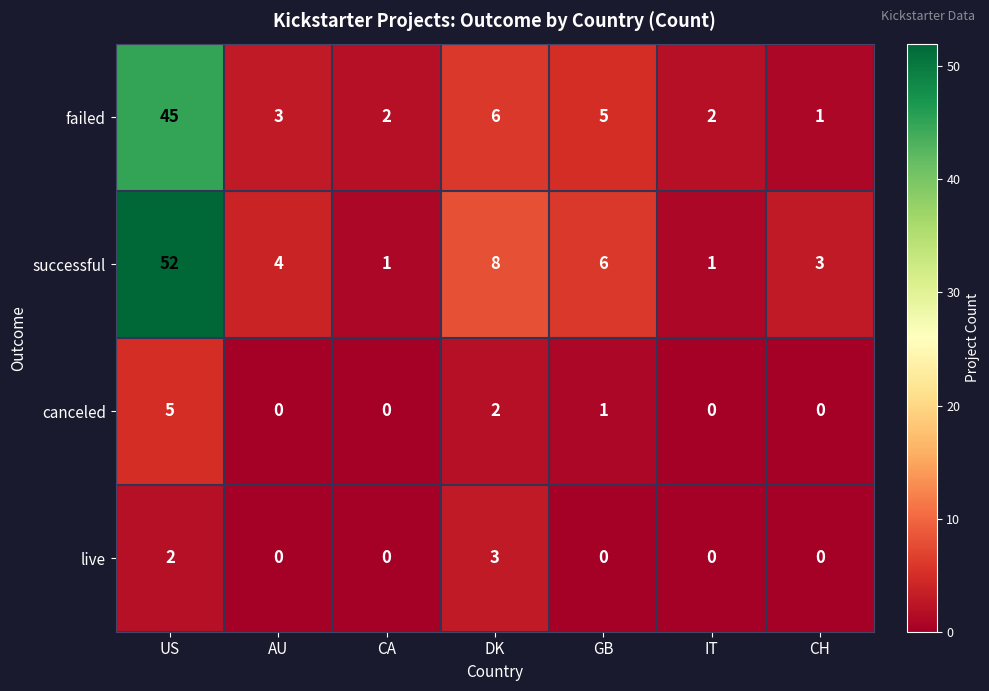

The value of live at CH is 2. True or false?

False